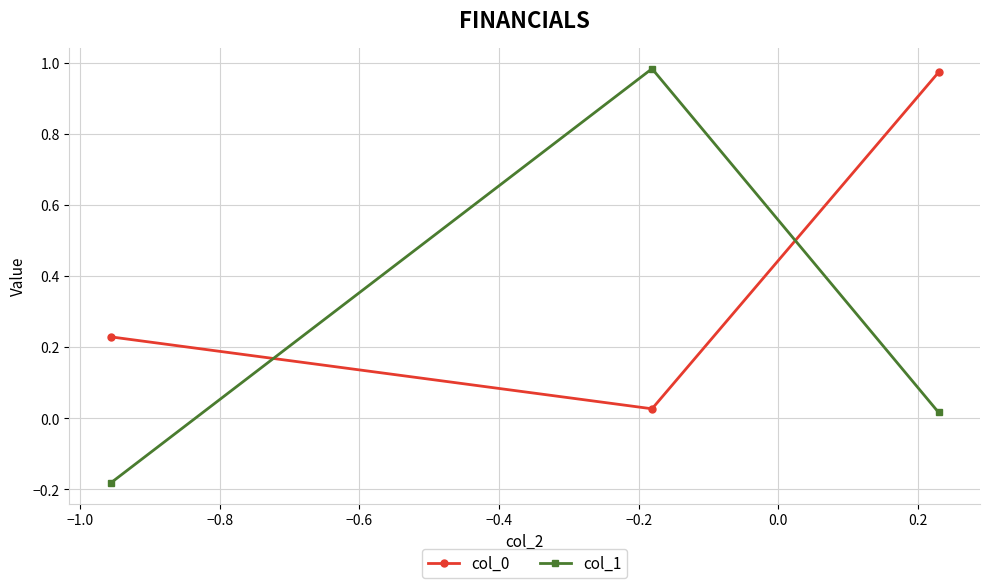

At how many categories does at least one series exceed 0?

3